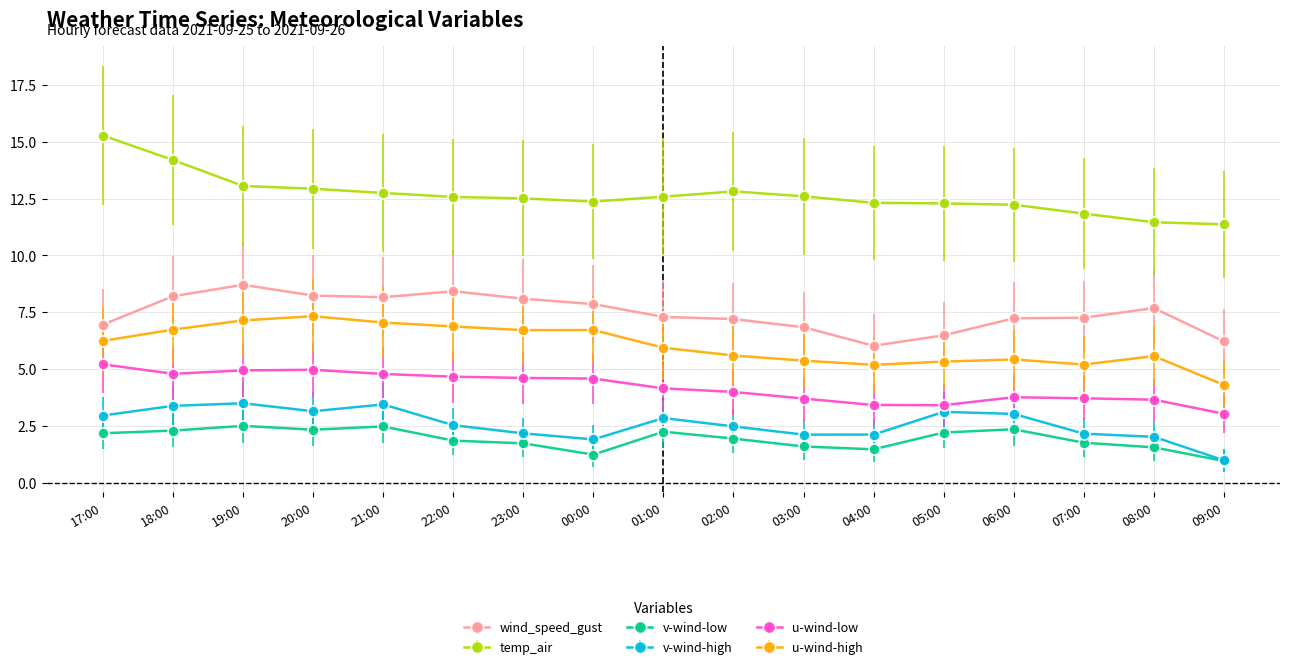

True or false: u-wind-high has more than 2 points higher than both neighbors.

True